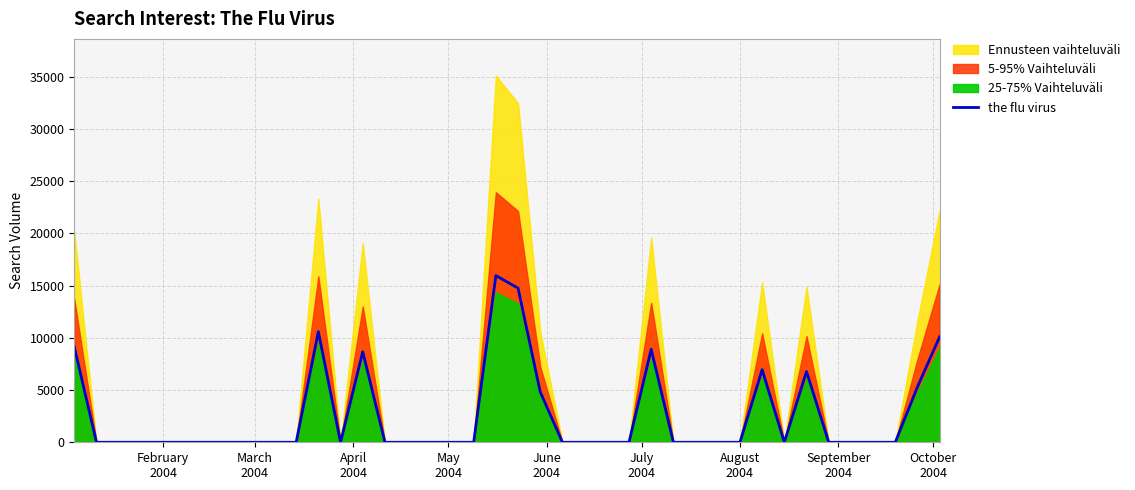

What is the difference between the maximum and minimum values?

15966.2